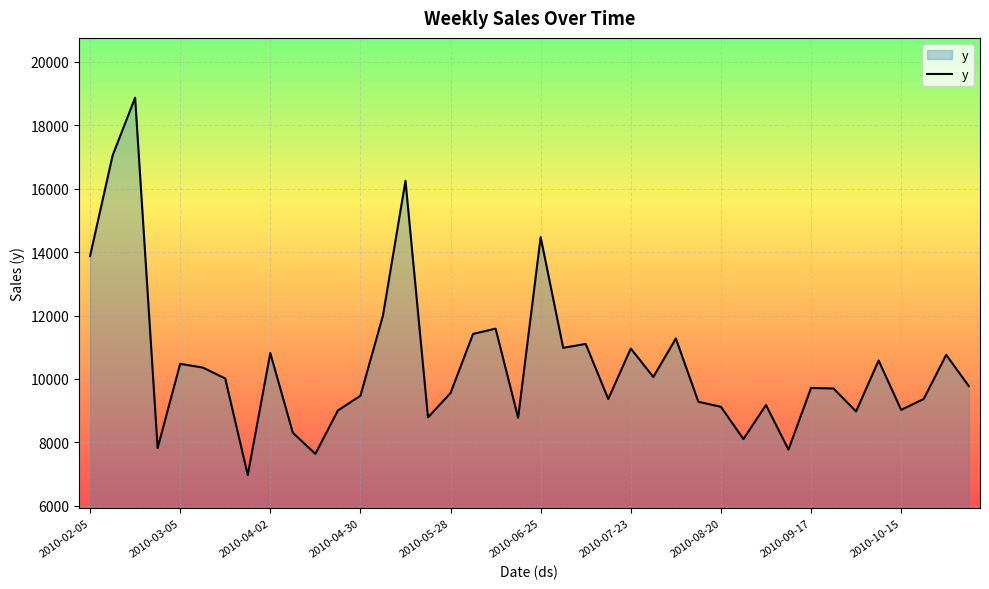

What is the difference between the maximum and minimum values?

11894.0